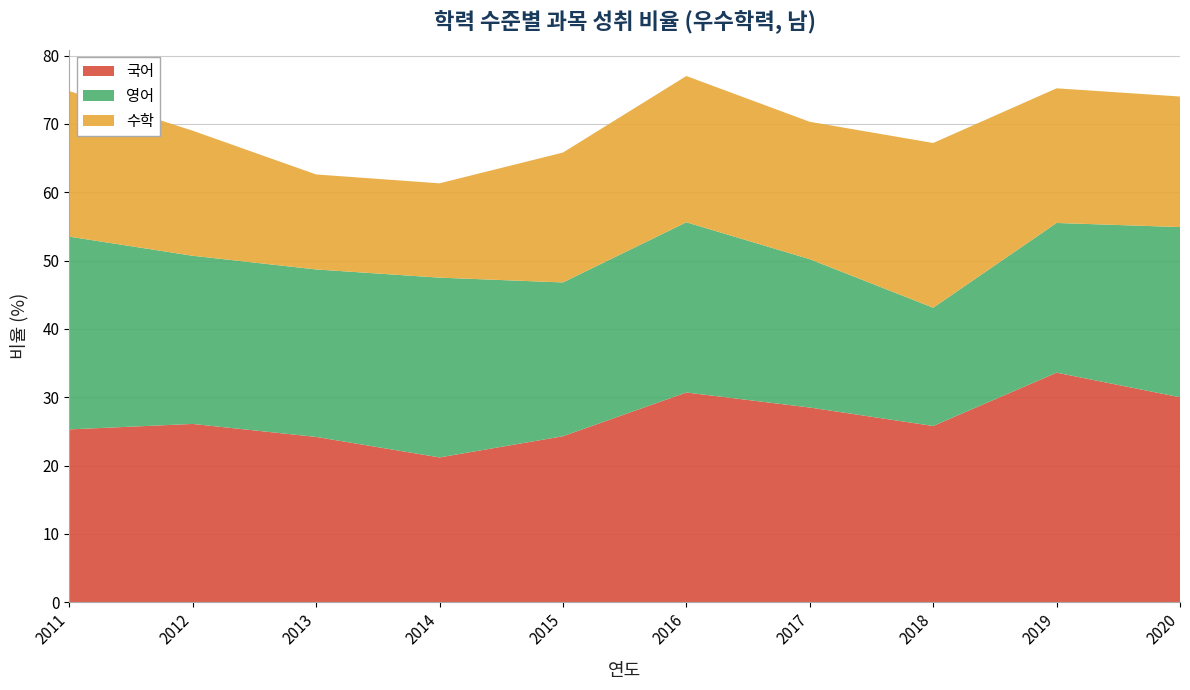

Reading left to right, extract all data points from this chart.

국어: 2011=25.3	2012=26.1	2013=24.2	2014=21.2	2015=24.3	2016=30.7	2017=28.5	2018=25.8	2019=33.6	2020=30.0
영어: 2011=28.2	2012=24.6	2013=24.5	2014=26.3	2015=22.5	2016=24.9	2017=21.7	2018=17.3	2019=21.9	2020=24.9
수학: 2011=21.3	2012=18.3	2013=13.9	2014=13.8	2015=19.0	2016=21.4	2017=20.1	2018=24.1	2019=19.7	2020=19.1